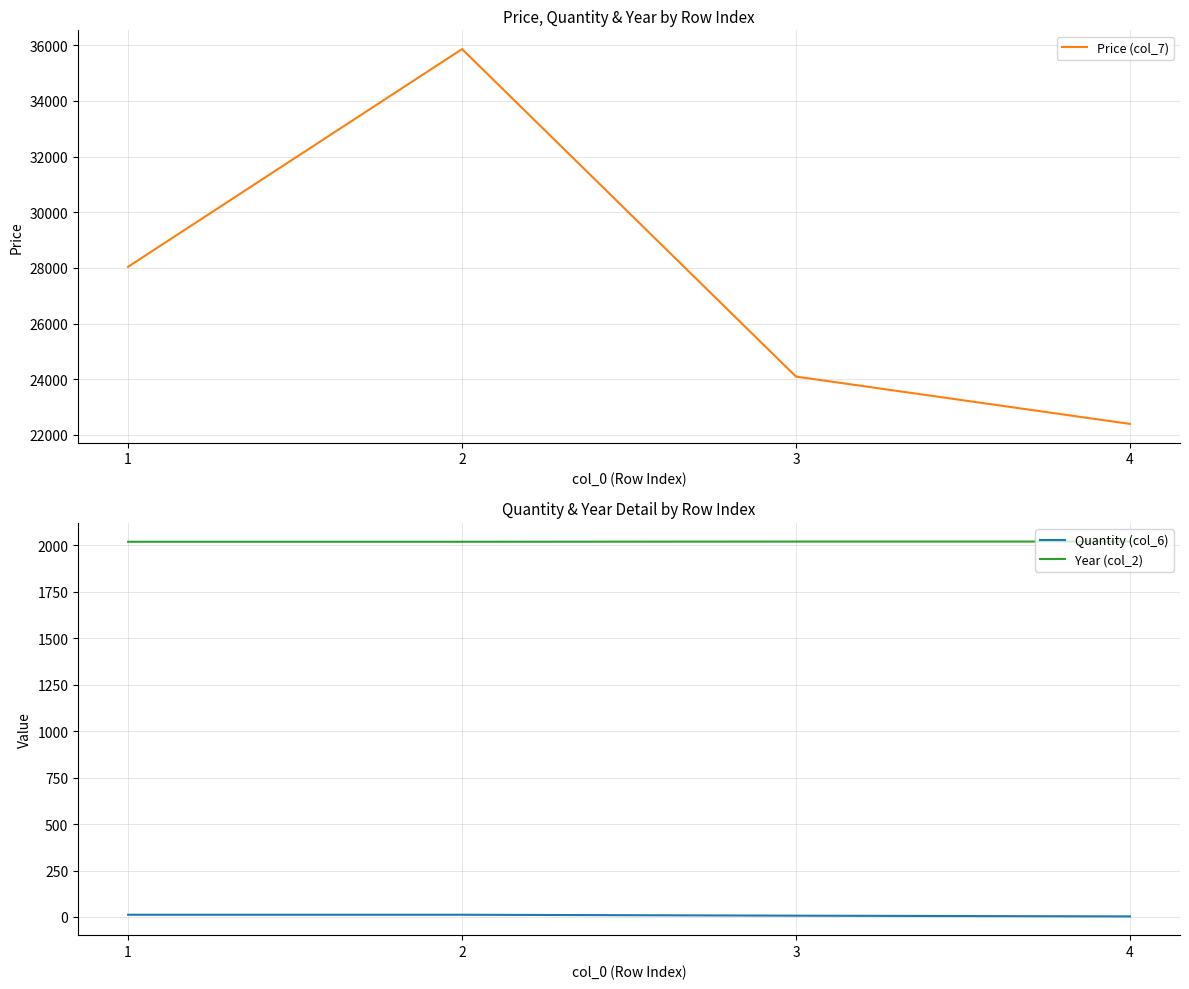

Is the value of Year (col_2) at 1 greater than the value of Price (col_7) at 2?

No